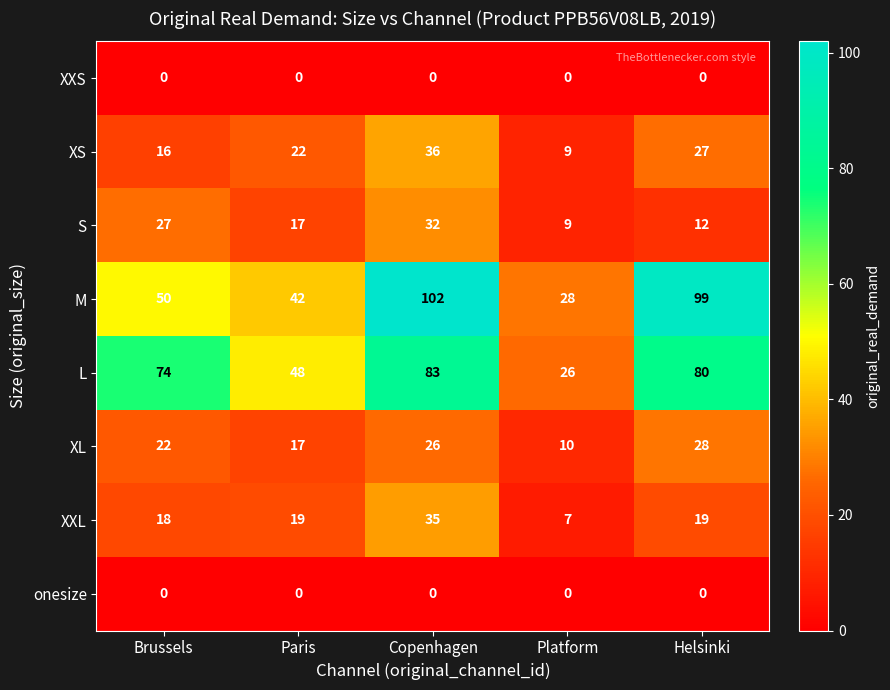

Rank the categories by XL value from highest to lowest.

Helsinki, Copenhagen, Brussels, Paris, Platform